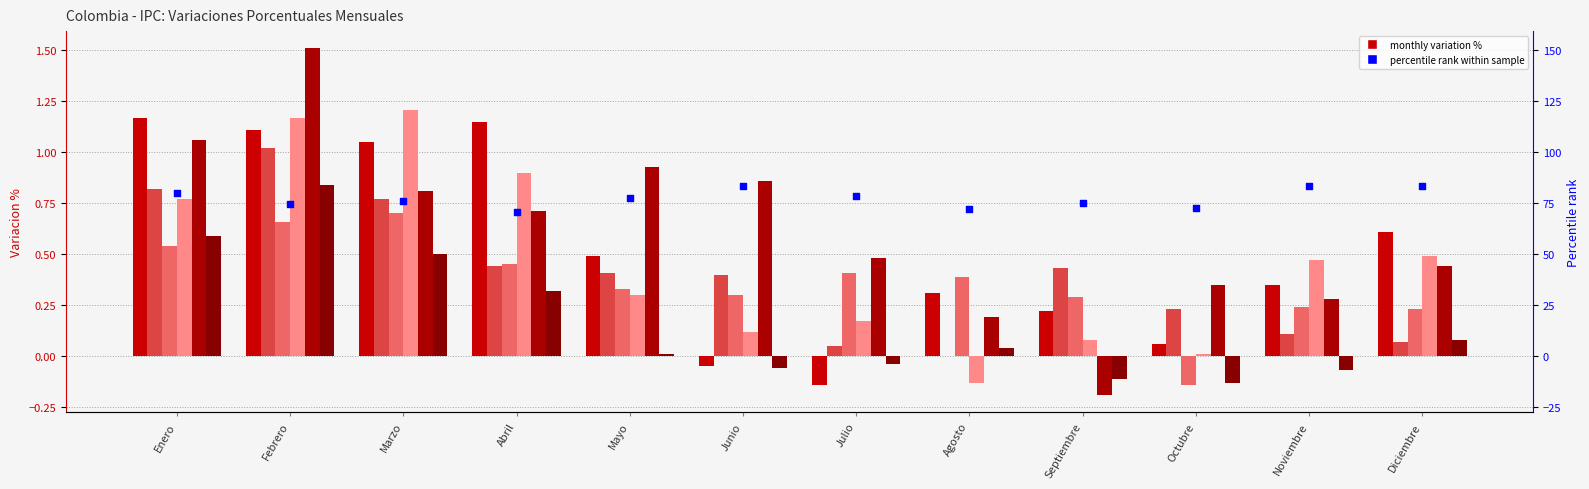

What is the ratio of the value at Enero to the value at Septiembre?

1.1